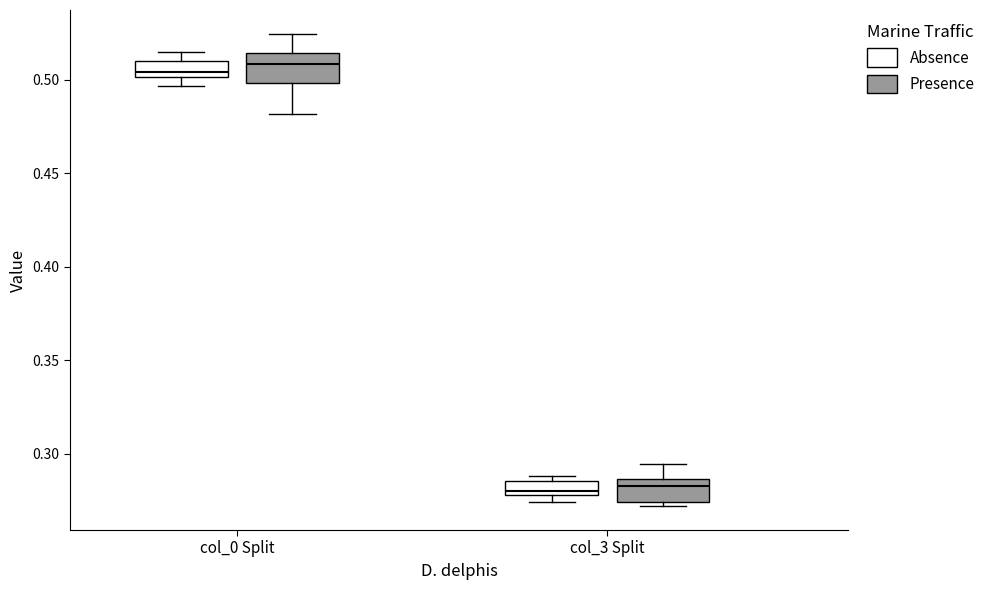

Reading left to right, transcribe this box plot: for each box, give where its median line is, the range the box spans, and where its two whiskers end, as read against the y-axis. The values are not printed on the chart, so give them approximately, as read against the axis.

col_0 Split (Absence): median 0.505, box 0.500 to 0.510, whiskers 0.495 to 0.515
col_0 Split (Presence): median 0.510, box 0.500 to 0.515, whiskers 0.480 to 0.525
col_3 Split (Absence): median 0.280 (just above the box's lower edge), box 0.280 to 0.285, whiskers 0.275 to 0.290
col_3 Split (Presence): median 0.280, box 0.275 to 0.285, whiskers 0.270 to 0.295